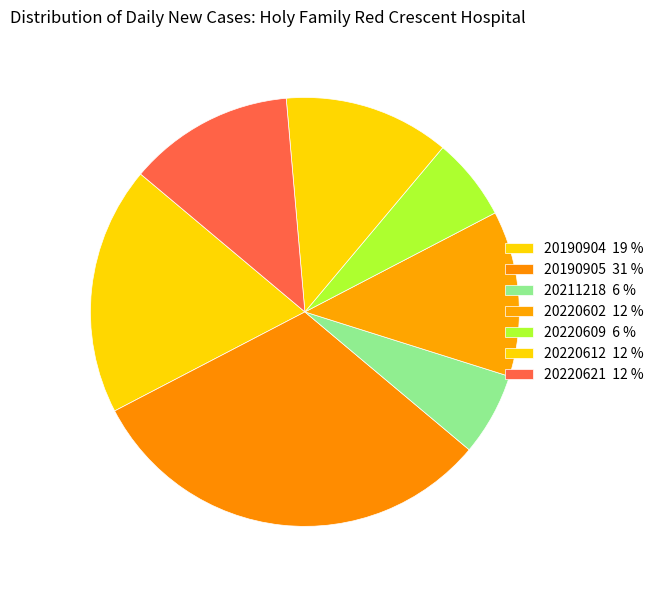

Rank the categories by value from lowest to highest.

20211218, 20220609, 20220602, 20220612, 20220621, 20190904, 20190905